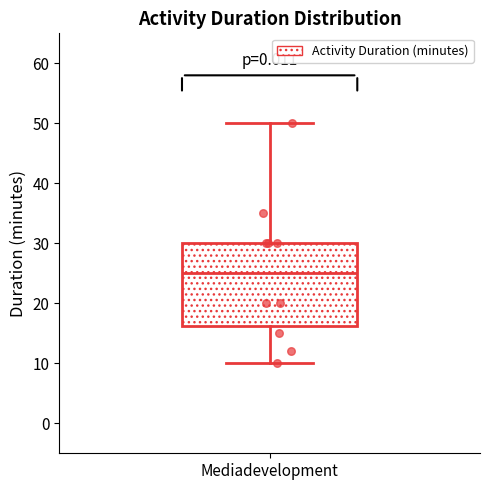

Read this box plot against the y-axis: the position of the median line, the range covered by the box, and the ends of both whiskers. The values are not printed on the chart, so give them approximately, as read against the axis.

median 25, box 16 to 30, whiskers 10 to 50